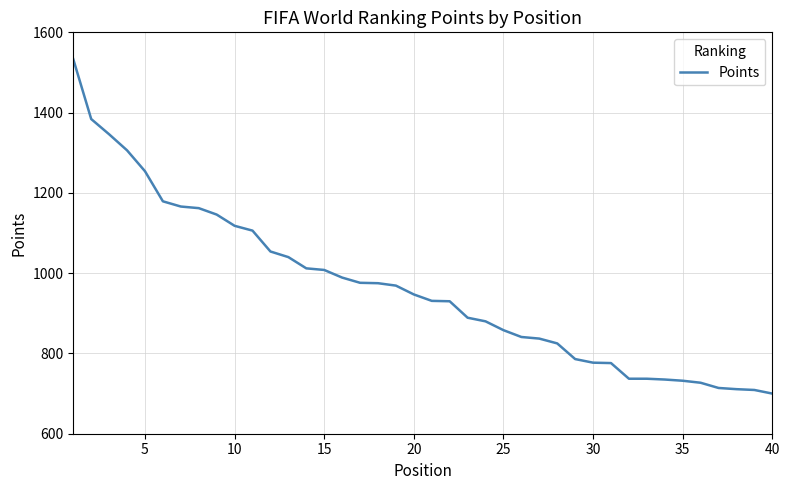

What is the maximum value shown in the chart?

1533